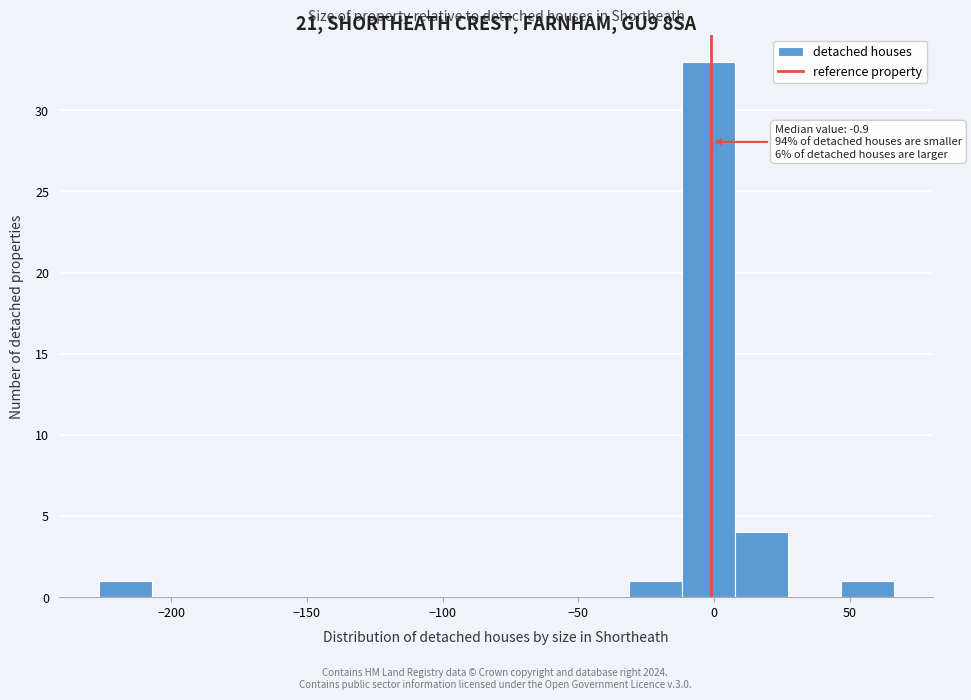

Around what value on the x-axis is the tallest bar? Give the approximate position of its centre, as read against the axis.

0